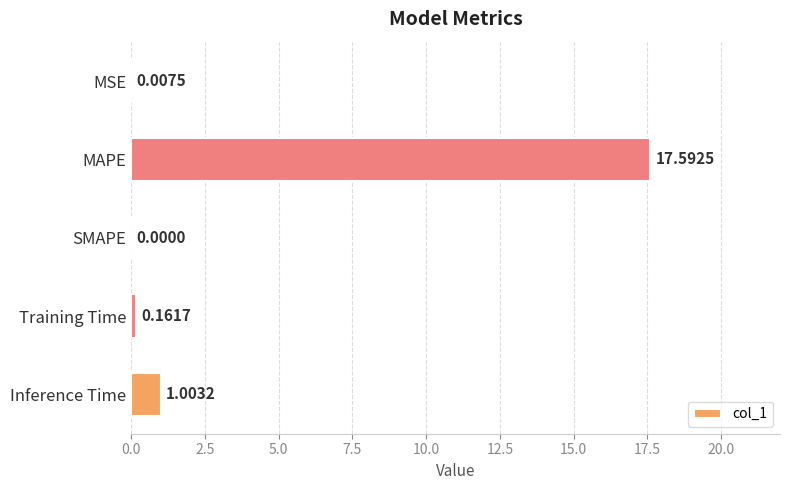

Which label corresponds to the largest value in the chart?

MAPE